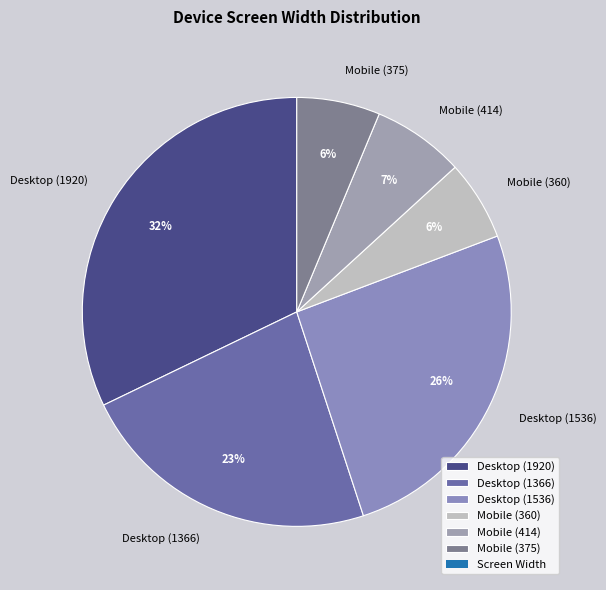

To the nearest percent, what is the difference between the Desktop (1536) and Desktop (1920) slice percentages?

6%